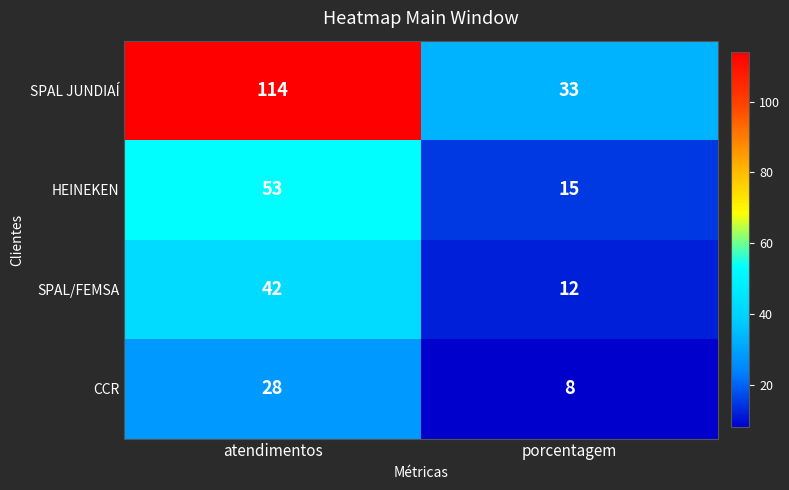

Which series changed the most between atendimentos and porcentagem?

SPAL JUNDIAÍ